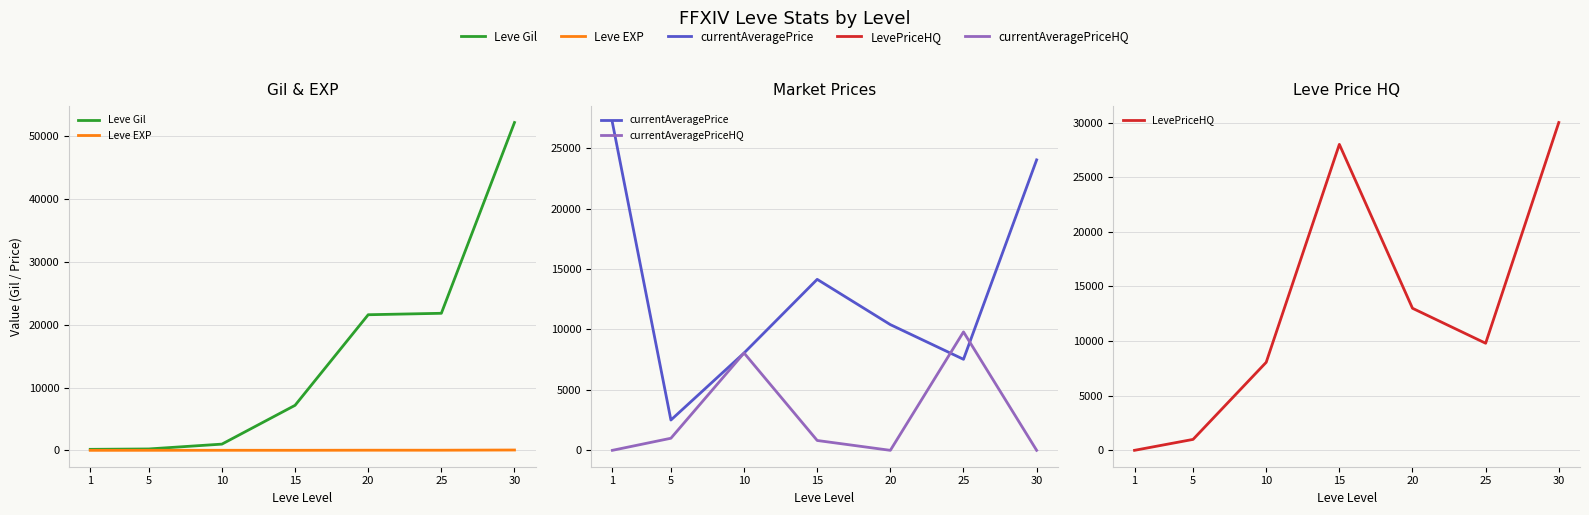

Reading right to left, list all the values displayed in this chart.

Leve Gil: 52220	21830	21600	7170	990	220	160
Leve EXP: 52	21	21	7	9	5	1
currentAveragePrice: 24036	7533	10402	14149	8055	2507	27128
currentAveragePriceHQ: 0	9800	0	815	8055	1000	0
LevePriceHQ: 30000	9800	13000	28000	8055	1000	0